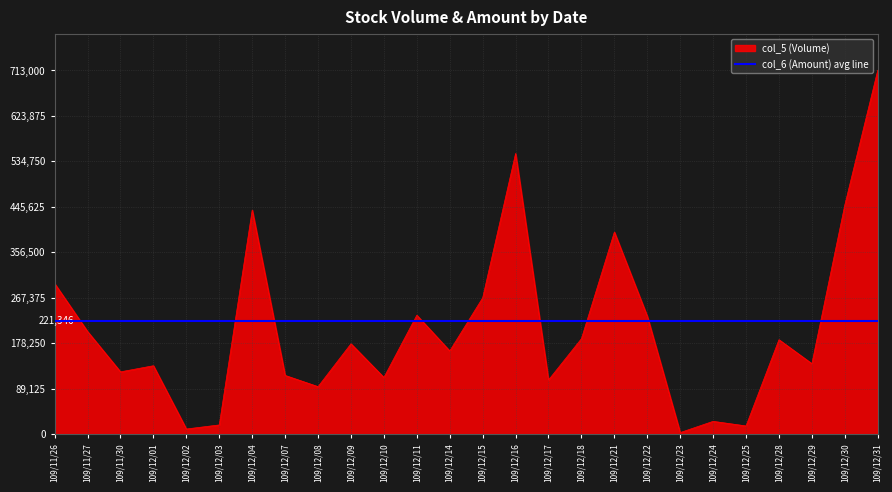

Which has a higher value, 109/12/01 or 109/12/07?

109/12/01